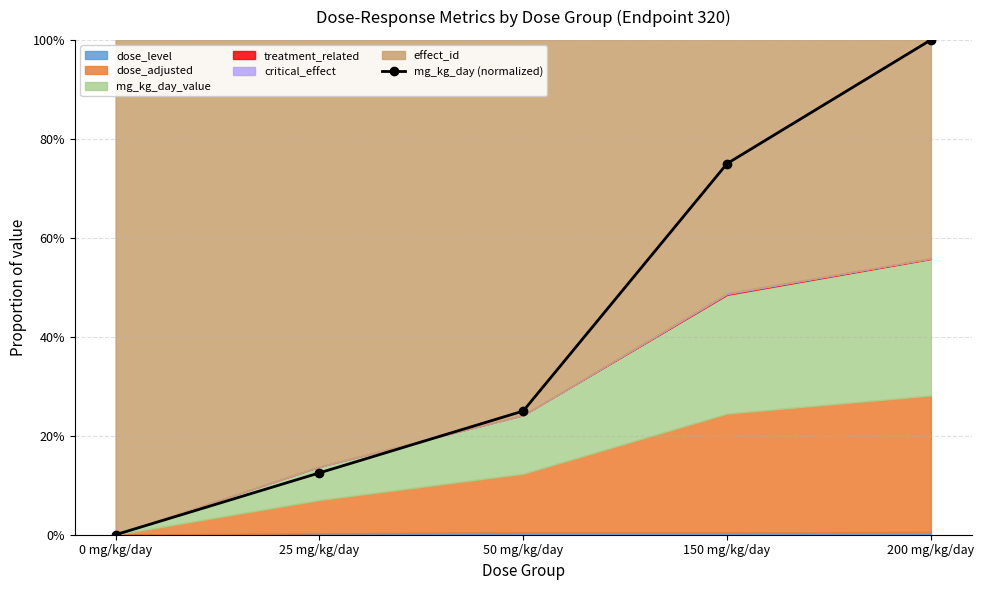

Count the values in the range 0 to 1.

5